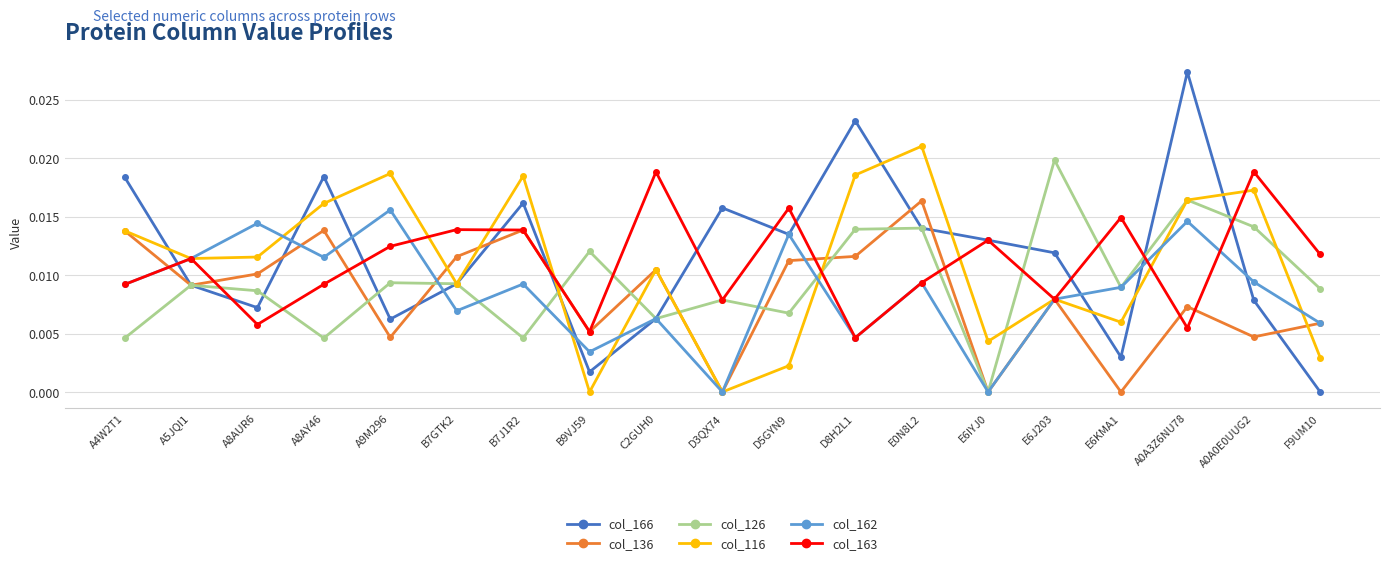

Is this an area chart (filled region under the line)?

No